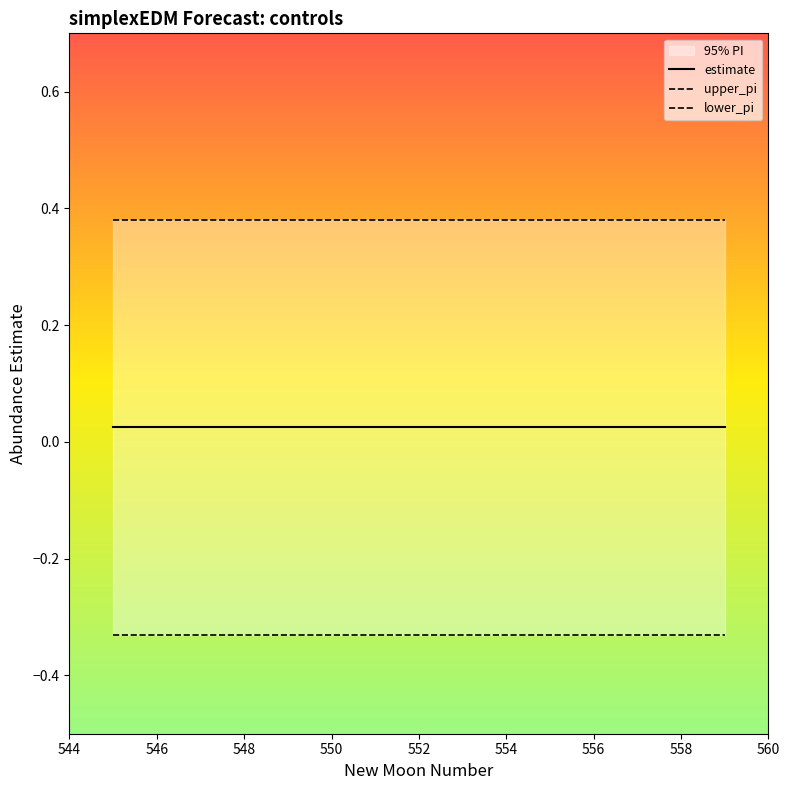

True or false: lower_pi has a value of -0.5 at 544.

False